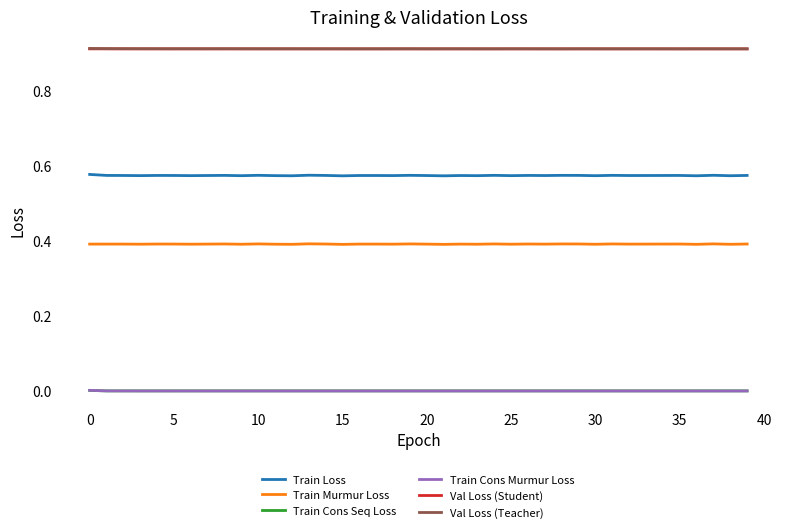

True or false: Train Cons Seq Loss and Val Loss (Teacher) cross at least once.

False